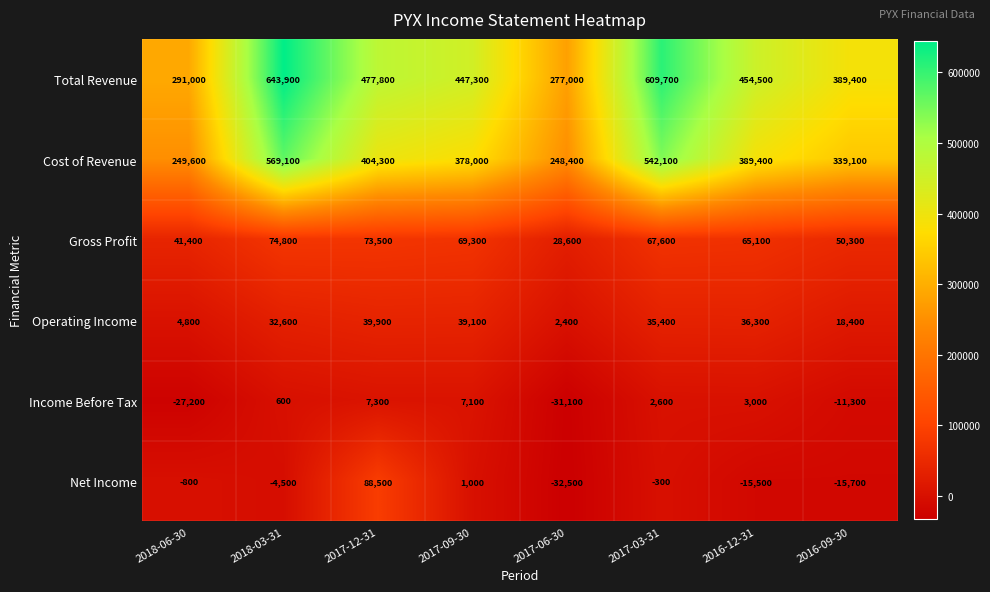

Rank the series at 2018-06-30 from lowest to highest value.

Income Before Tax, Net Income, Operating Income, Gross Profit, Cost of Revenue, Total Revenue